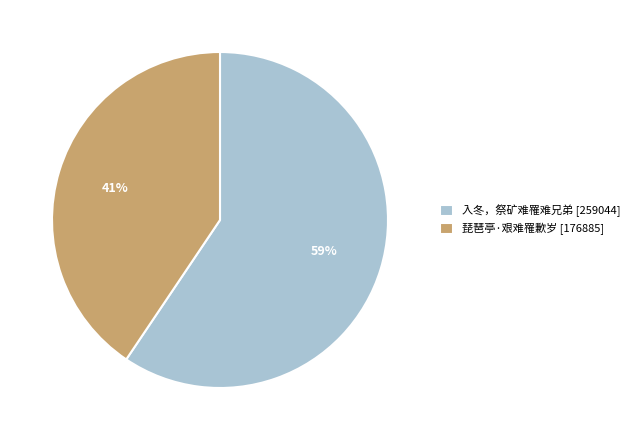

To the nearest percent, what percentage of the pie is 琵琶亭·艰难罹歉岁?

41%